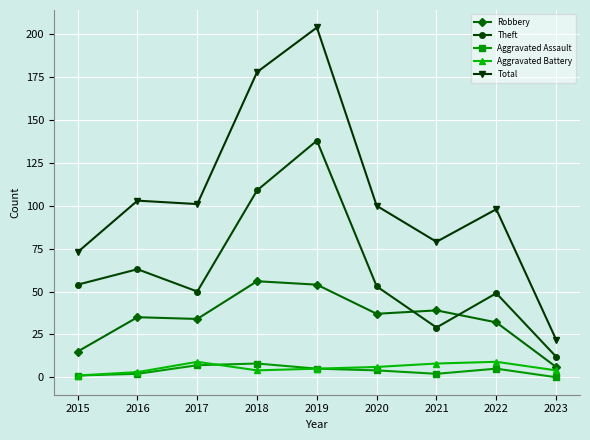

At which label is Total closest to 113?

2016